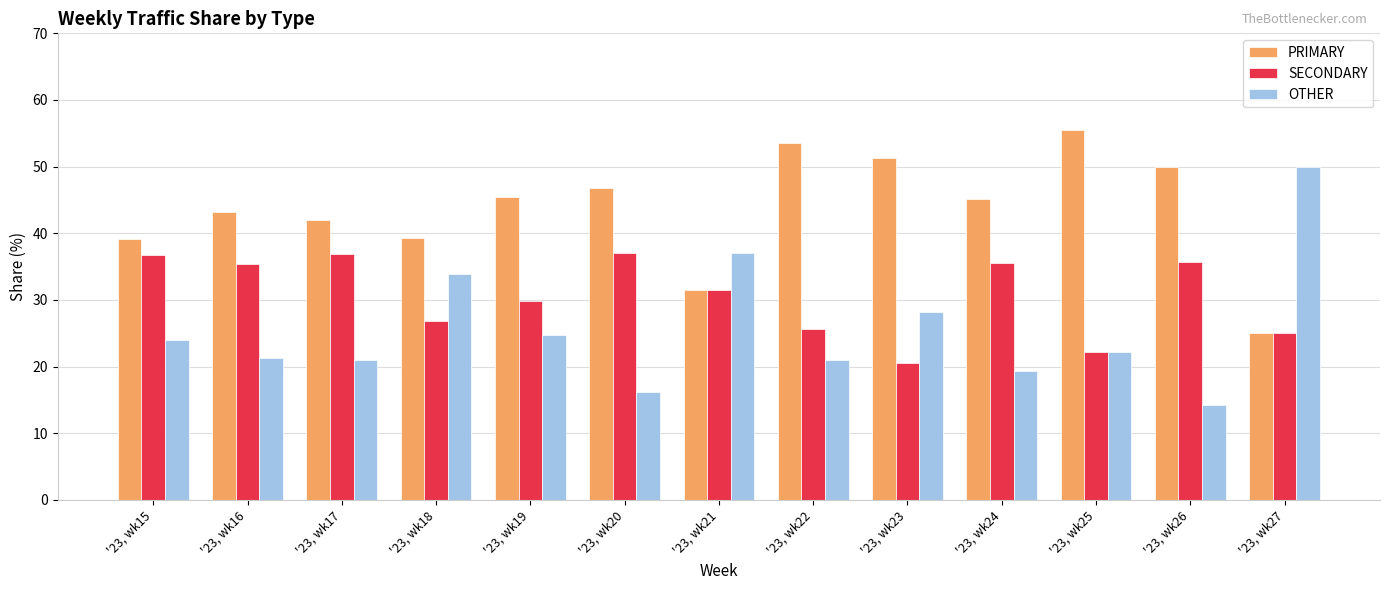

At how many categories does at least one series exceed 48?

5